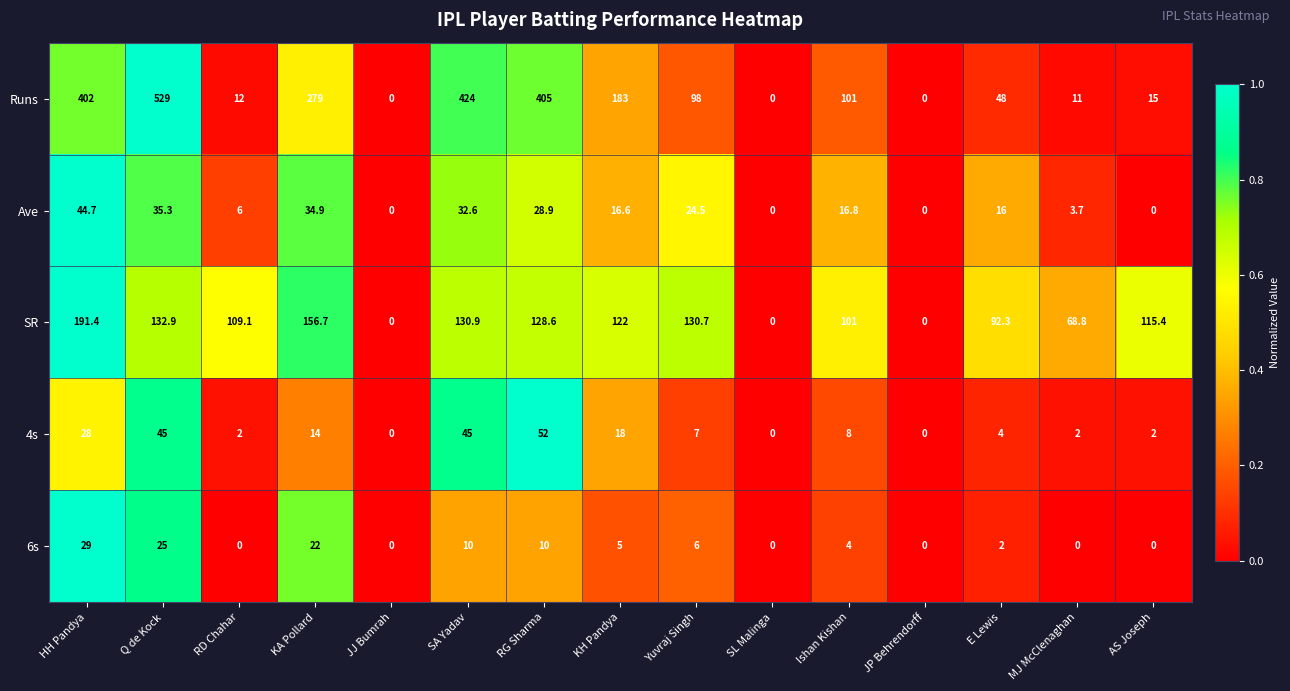

At RD Chahar, list the series in order from largest to smallest.

SR, Runs, Ave, 4s, 6s